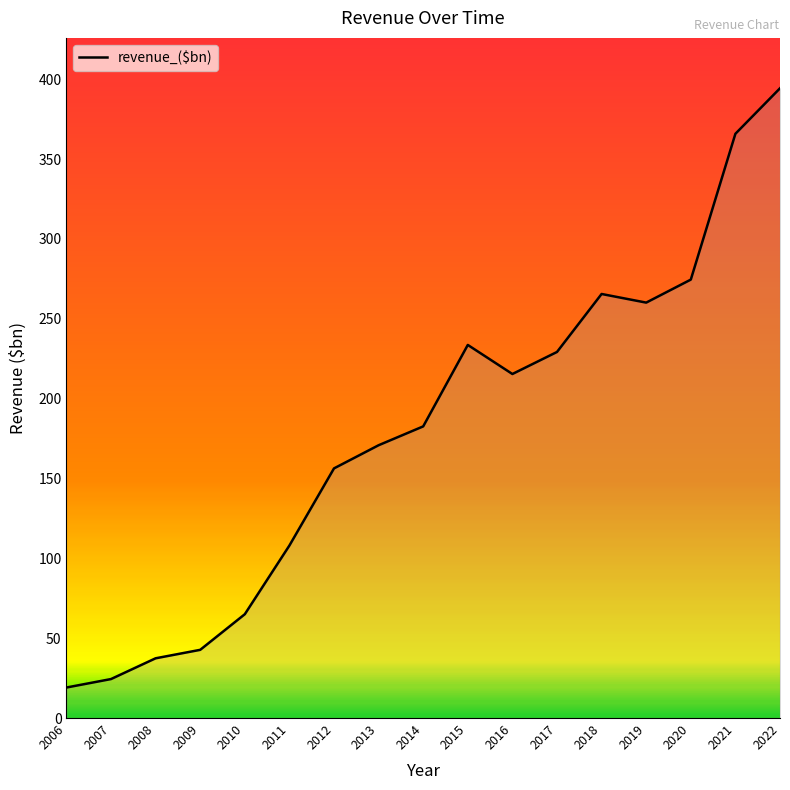

List the labels in order of value, largest first.

2022, 2021, 2020, 2018, 2019, 2015, 2017, 2016, 2014, 2013, 2012, 2011, 2010, 2009, 2008, 2007, 2006